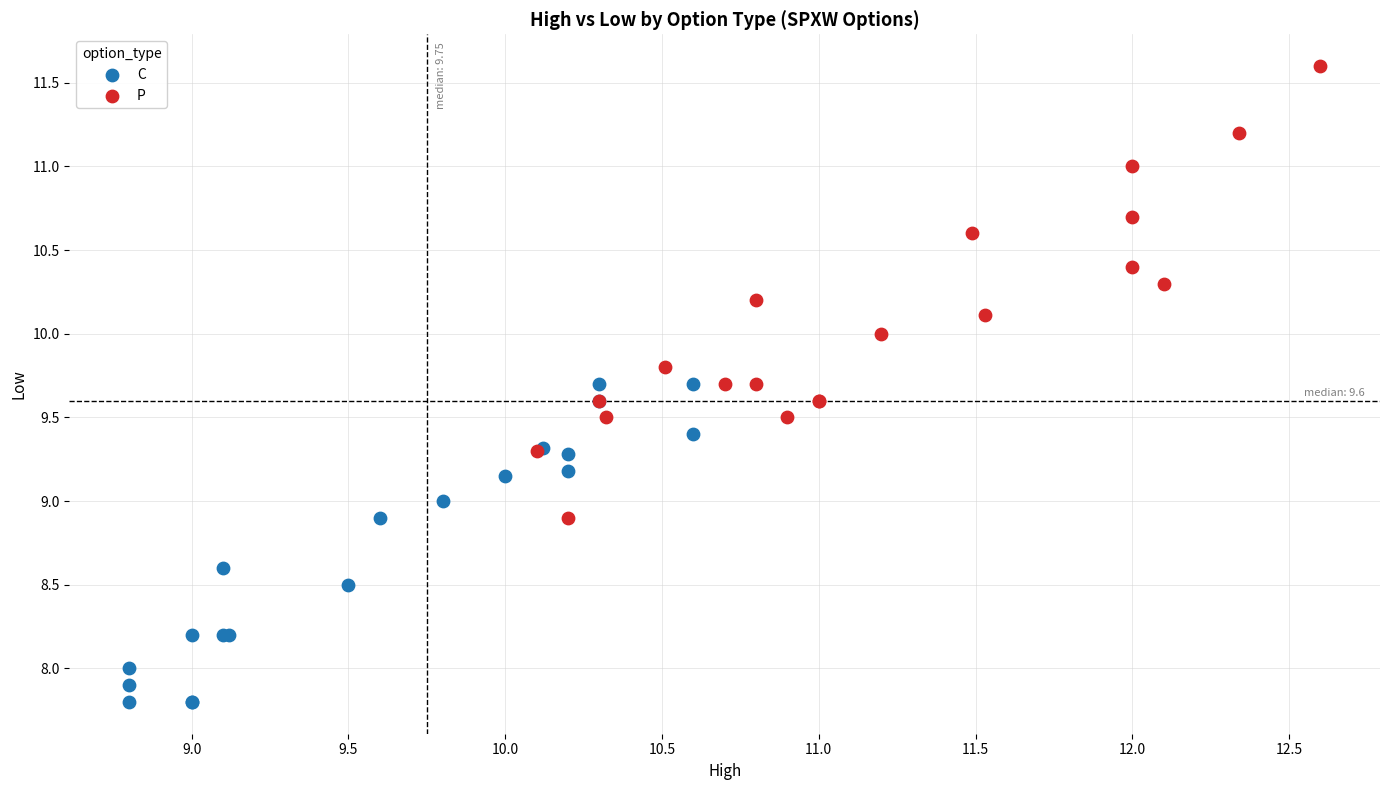

Which series reaches the maximum Y coordinate?

P